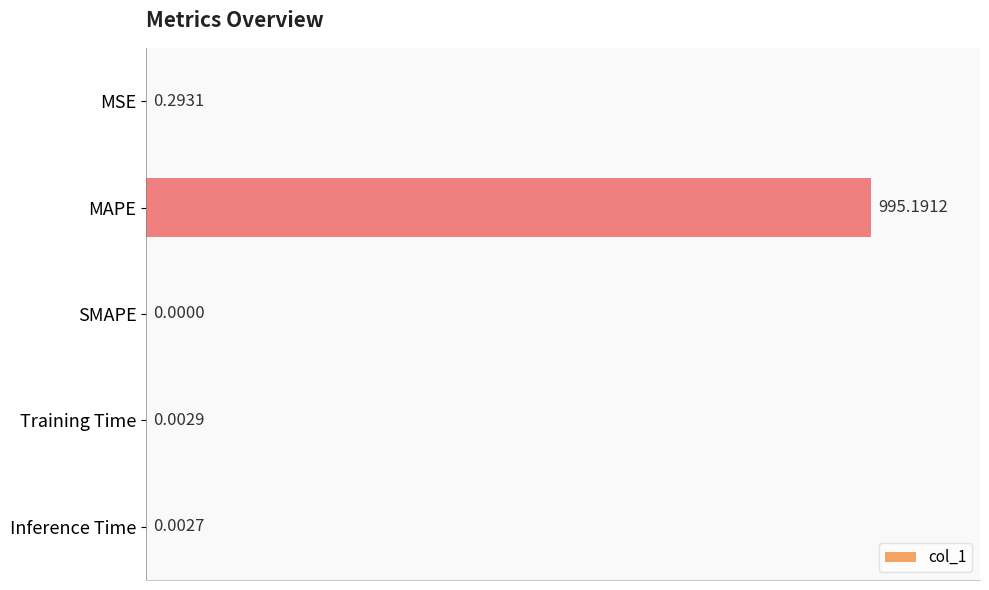

What is the sum of all values?

995.5